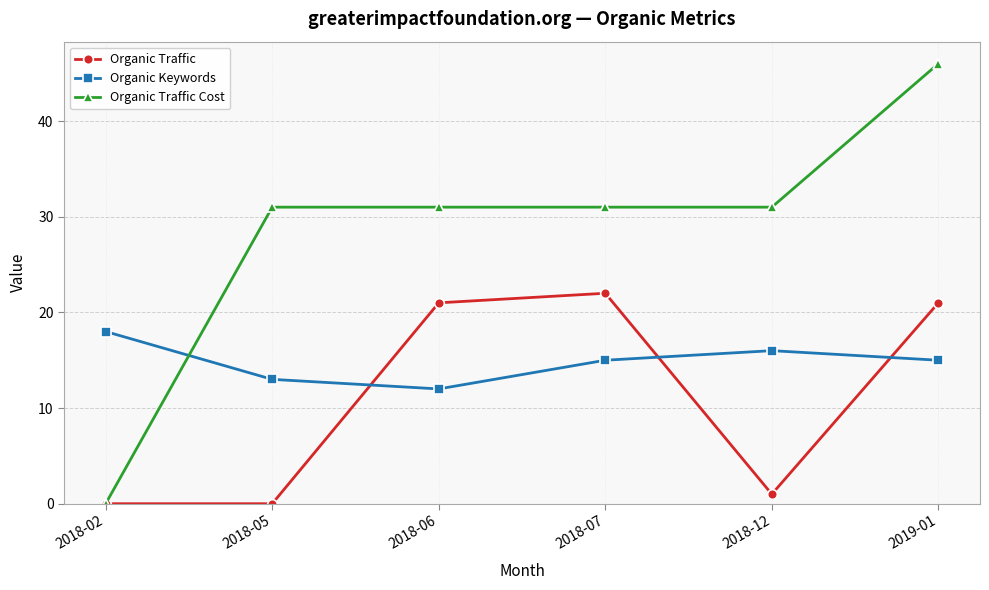

How many times do Organic Keywords and Organic Traffic Cost cross each other?

1